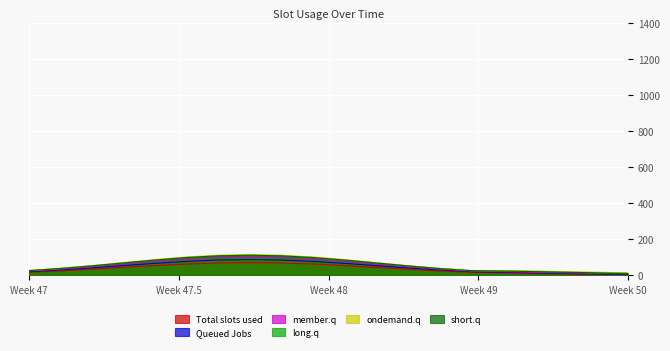

Does the chart display data point markers on the line(s)?

No